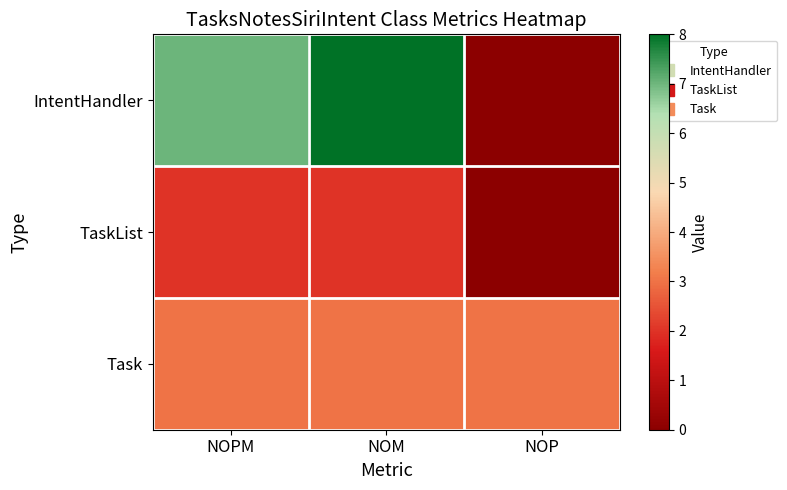

At NOP, list the series in order from largest to smallest.

Task, IntentHandler, TaskList